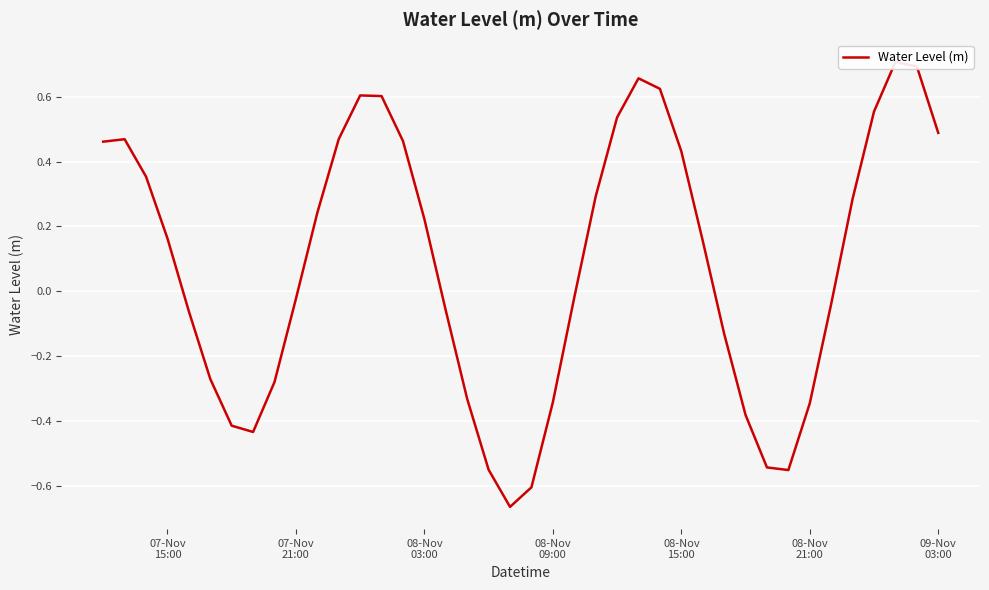

What is the value of the 4th point from the left?

0.2